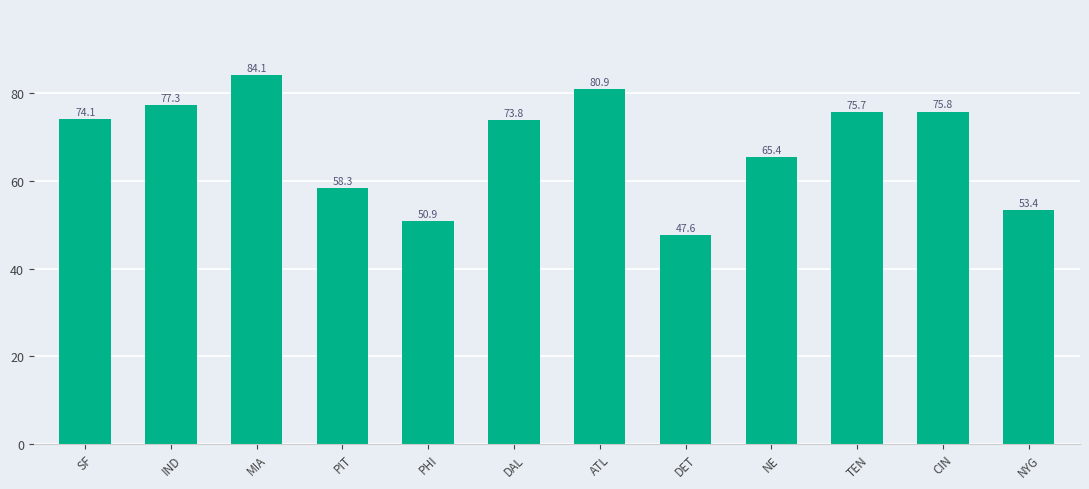

What is the difference between the second highest and minimum values?

33.3